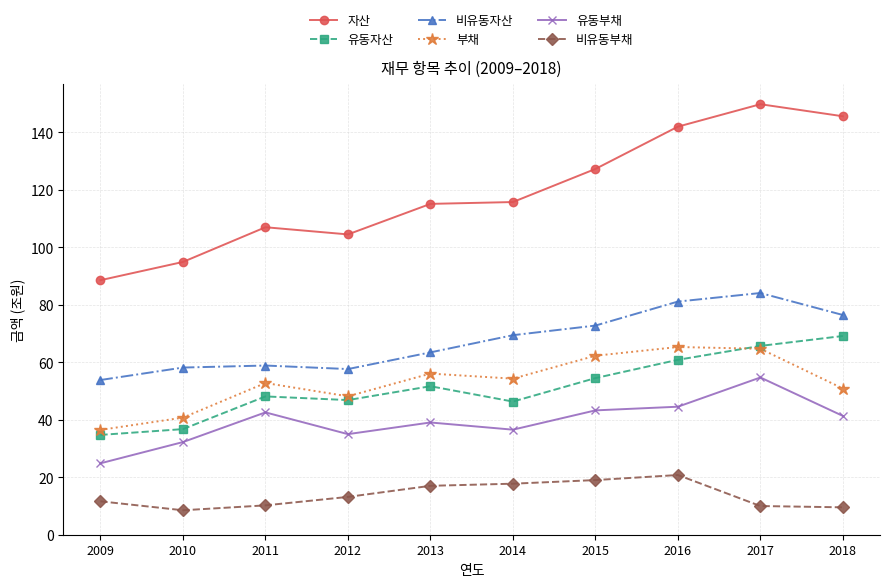

How many interior local peaks does the 부채 series have?

3